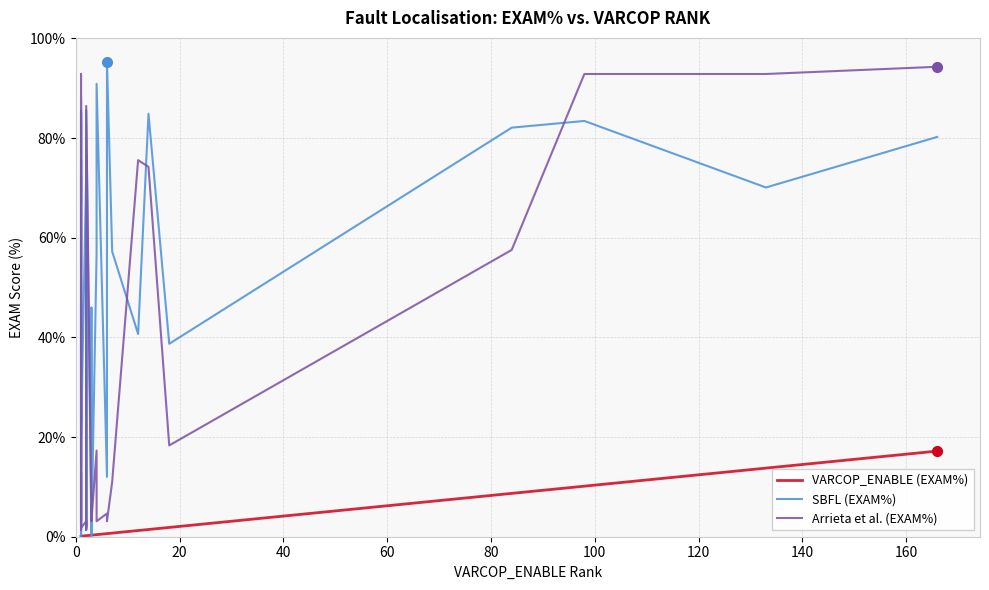

How many intersections are there between VARCOP_ENABLE (EXAM%) and SBFL (EXAM%)?

4